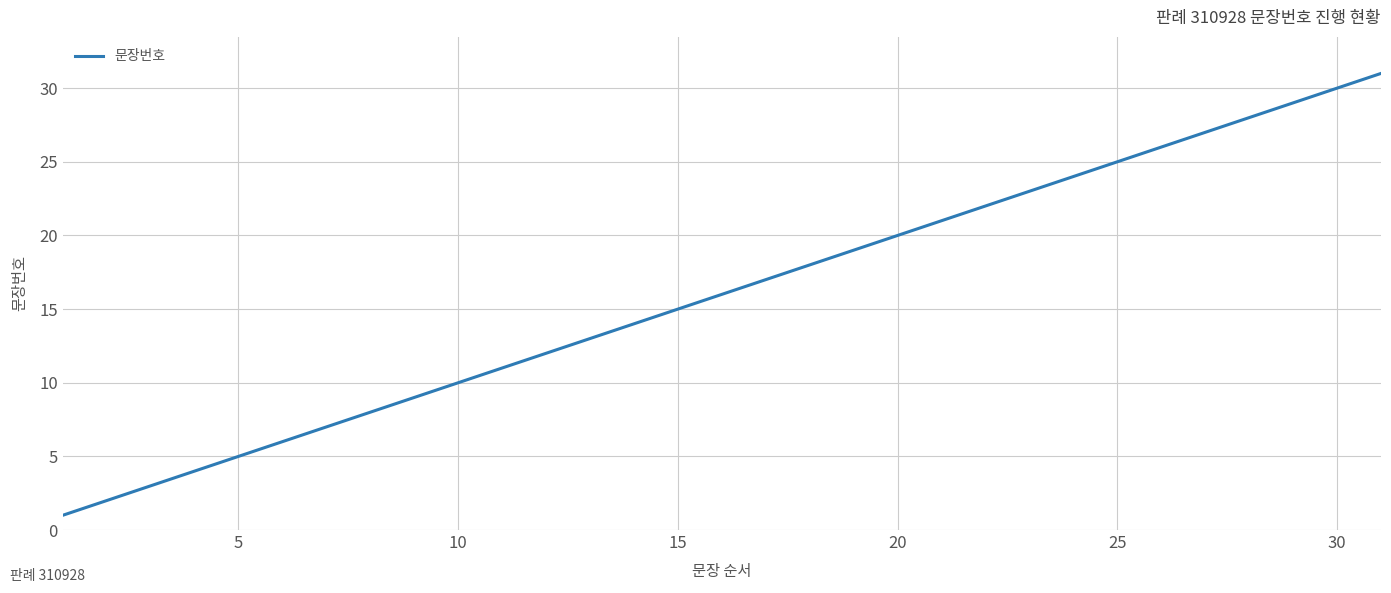

What is the minimum value shown in the chart?

1